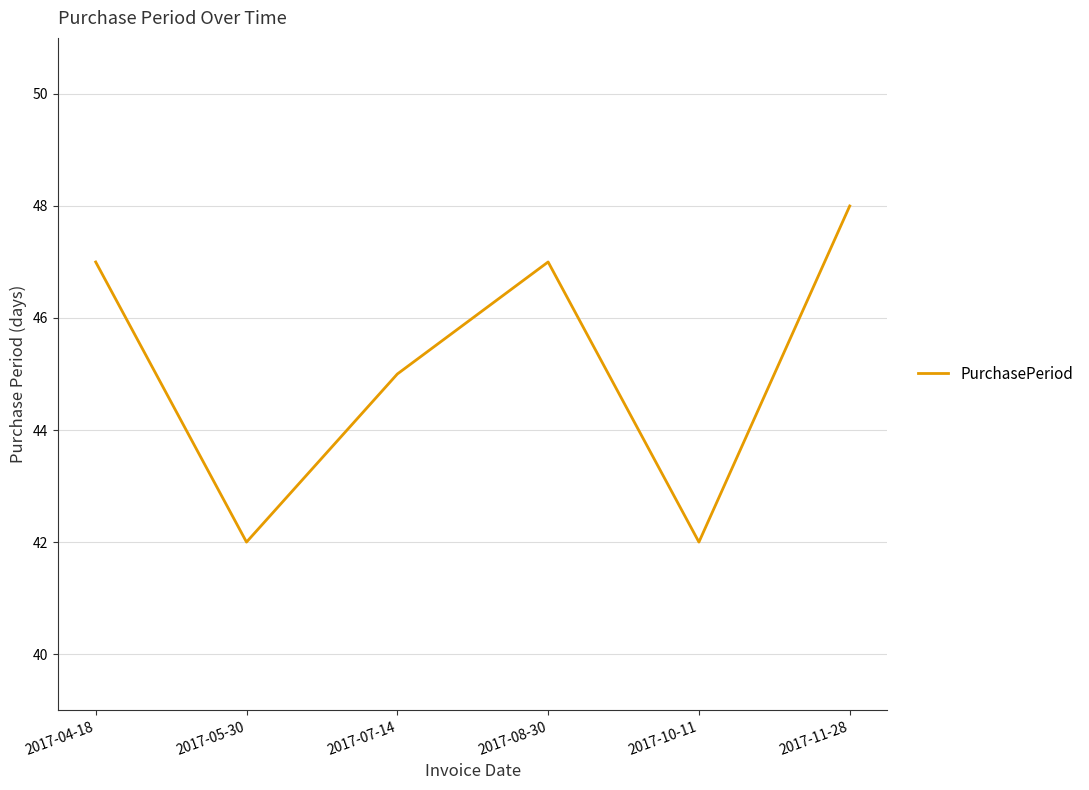

What position from the right is 2017-07-14?

4